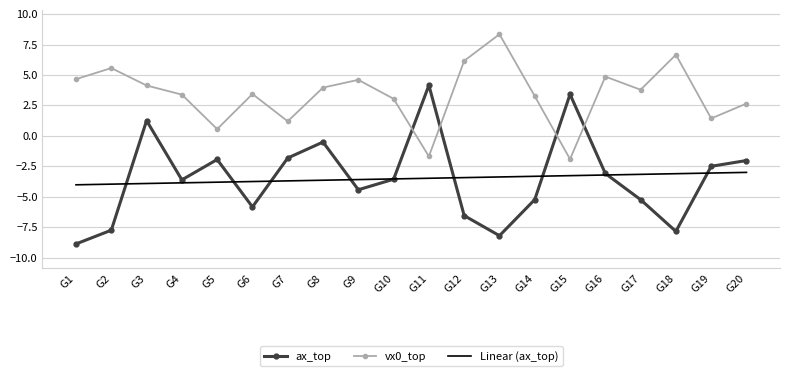

How many values in the ax_top series are below -3?

12